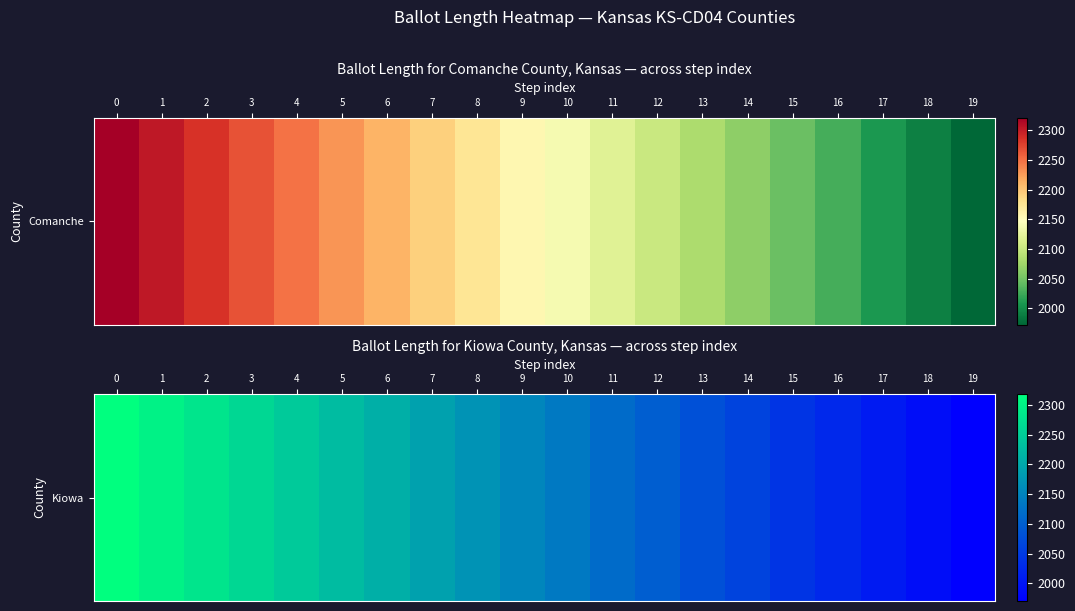

Approximately how many times larger is the value at 0 compared to 7?

1.1